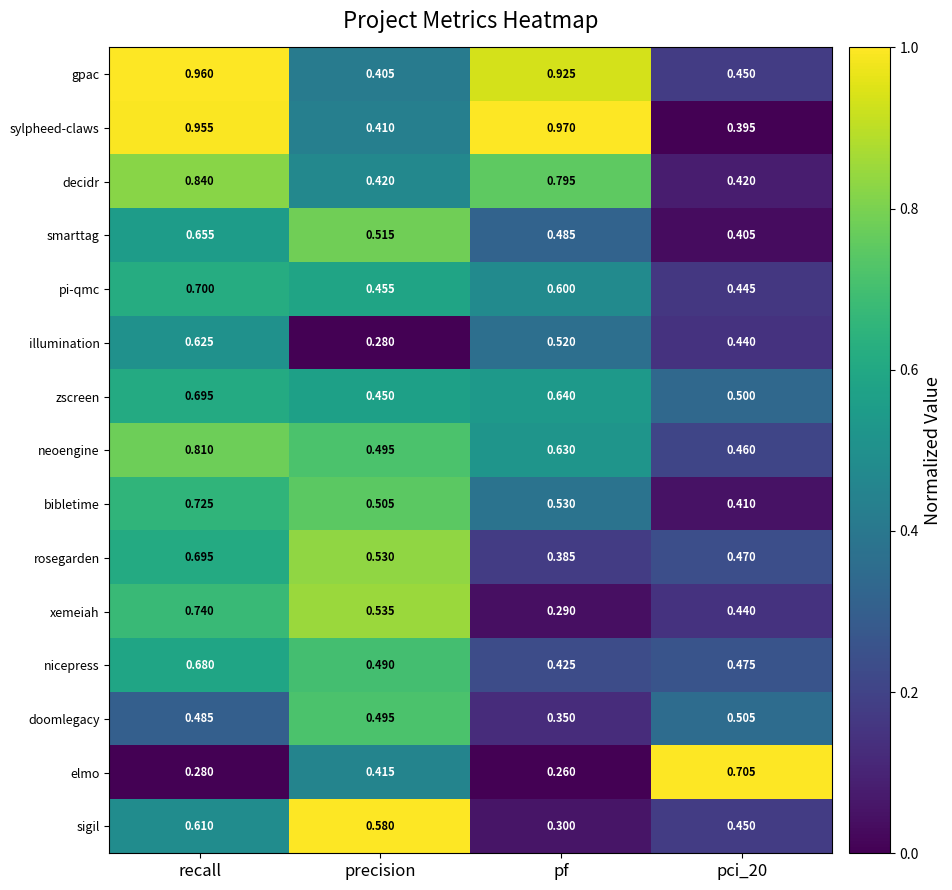

Rank the series at pf from highest to lowest value.

sylpheed-claws, gpac, decidr, zscreen, neoengine, pi-qmc, bibletime, illumination, smarttag, nicepress, rosegarden, doomlegacy, sigil, xemeiah, elmo